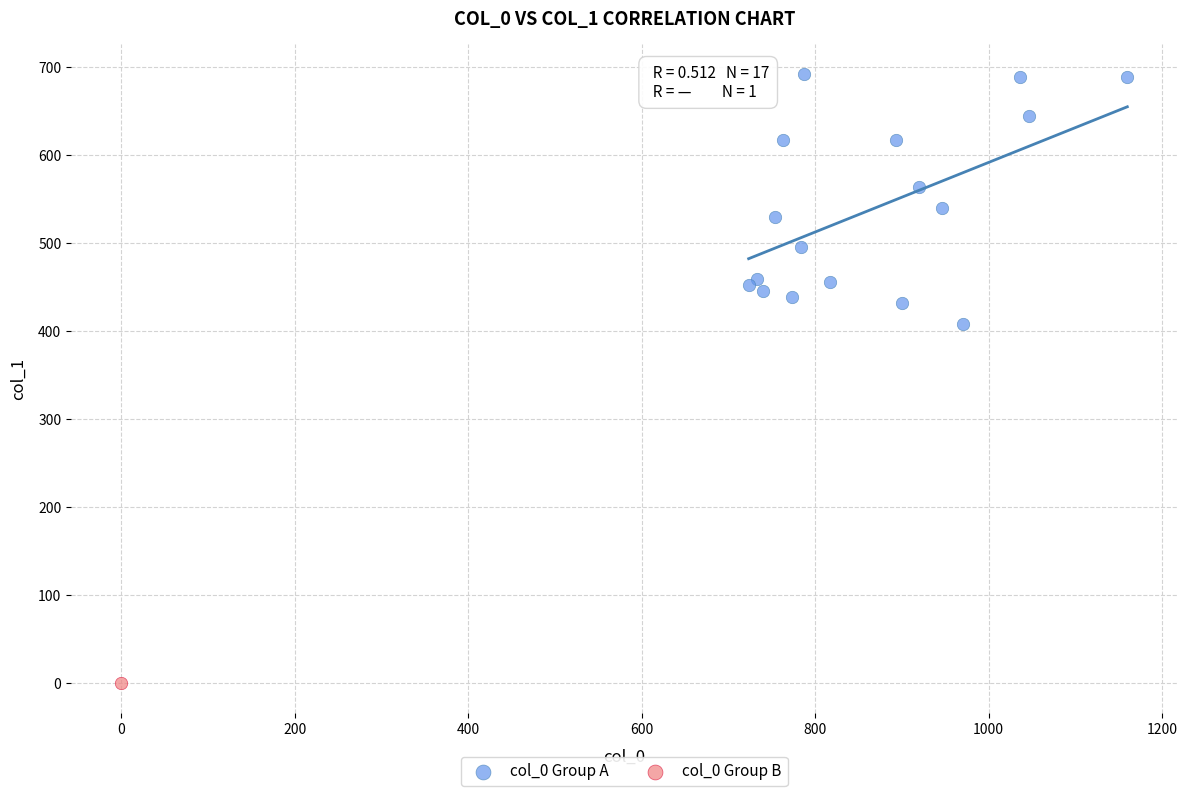

What are all the series names shown in the legend?

col_0 Group A, col_0 Group B